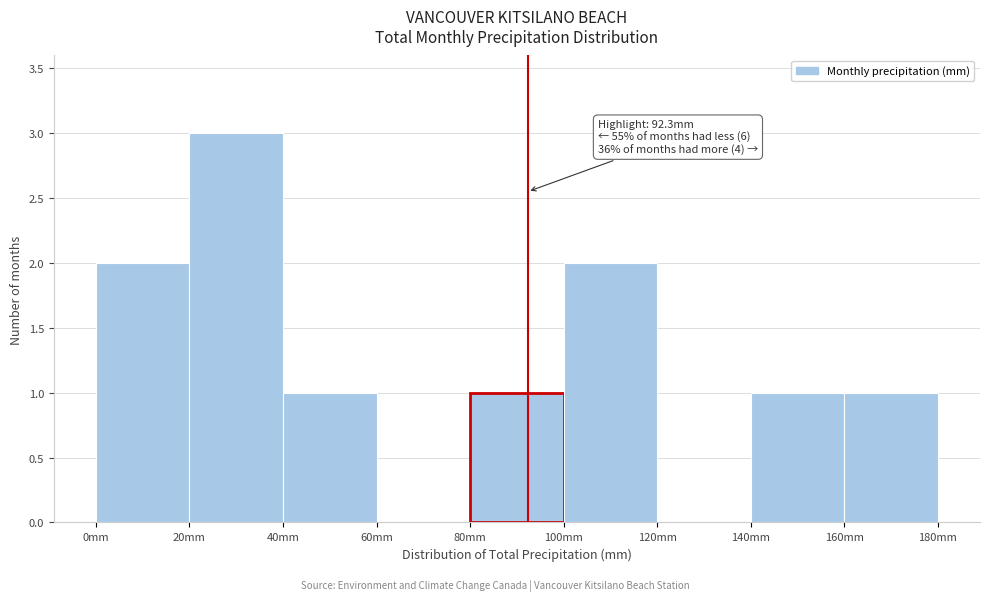

Over which range of the x-axis is the bar tallest?

20 to 40